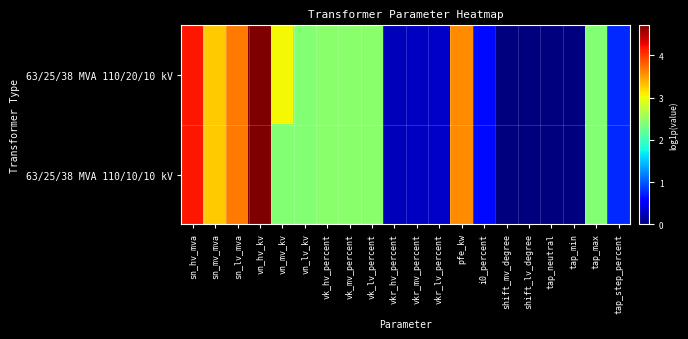

Which series has the largest total across all categories?

63/25/38 MVA 110/20/10 kV